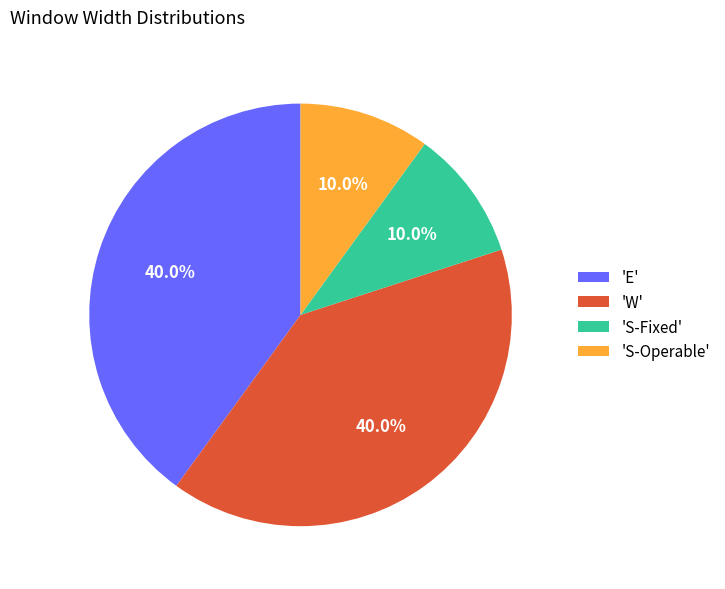

Which has a higher value, 'S-Operable' or 'E'?

'E'